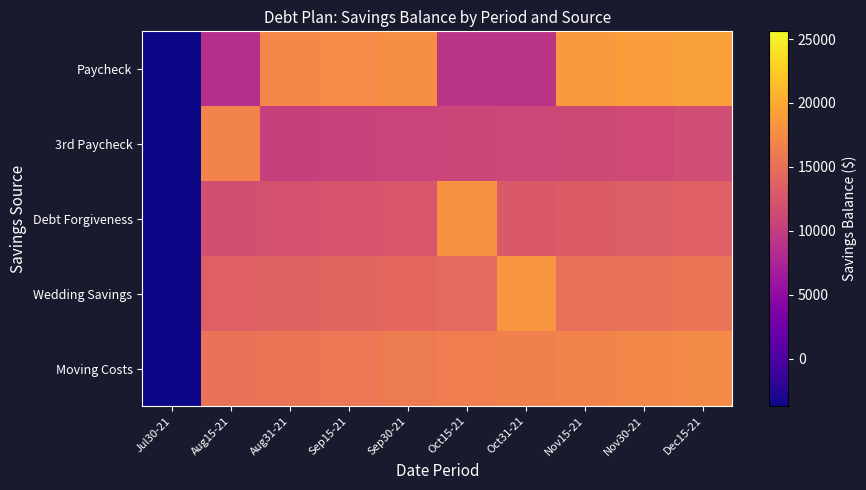

Which has a higher value, Oct31-21 or Jul30-21?

Oct31-21